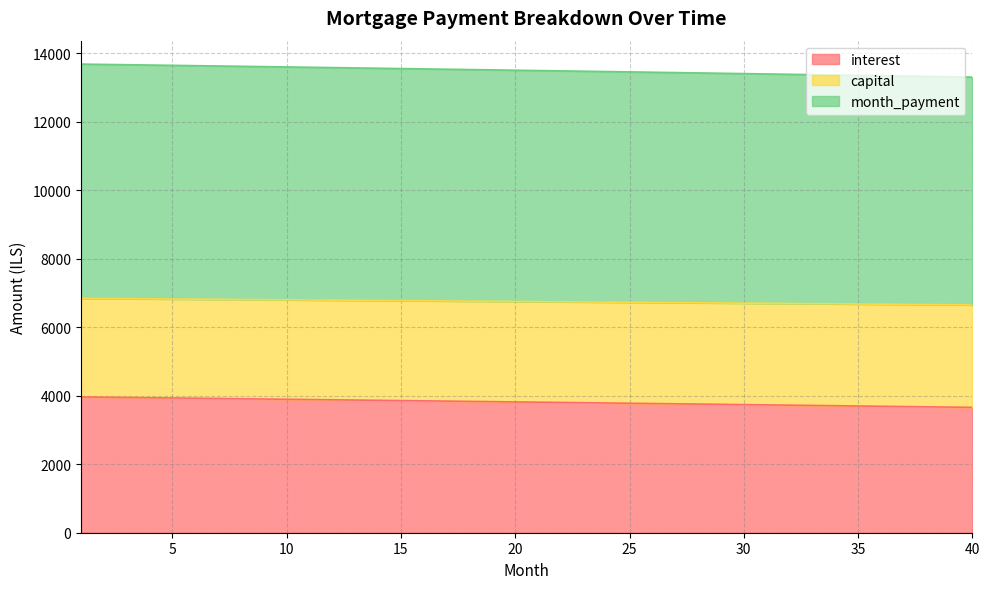

Does the chart display data point markers on the line(s)?

No